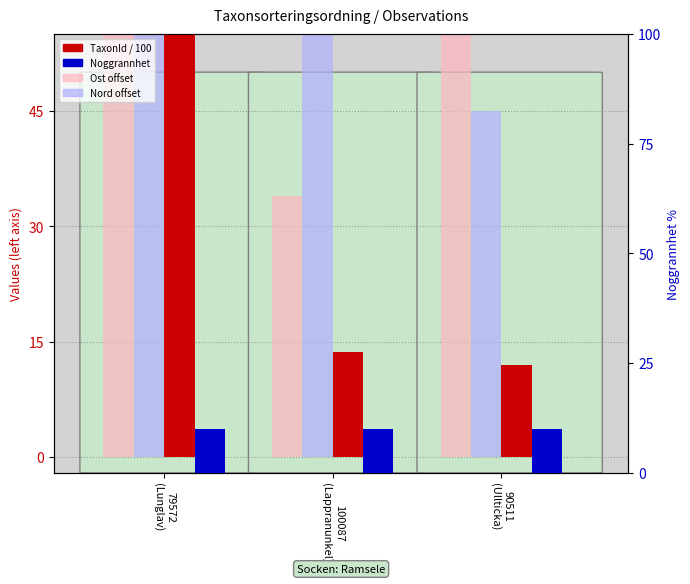

Which category has the highest value across all series?

90511
(Ullticka)